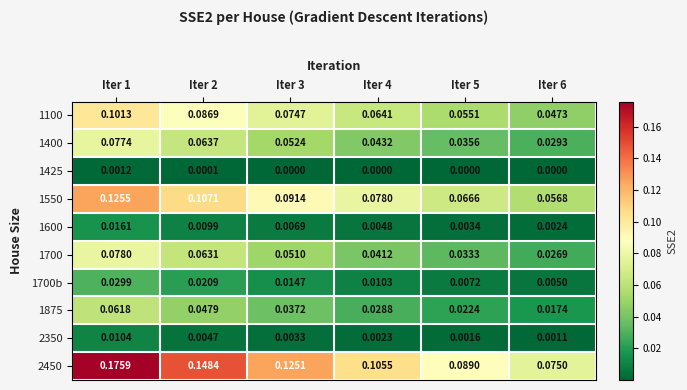

Is the value of 1700 at Iter 5 greater than the value of 1100 at Iter 2?

No